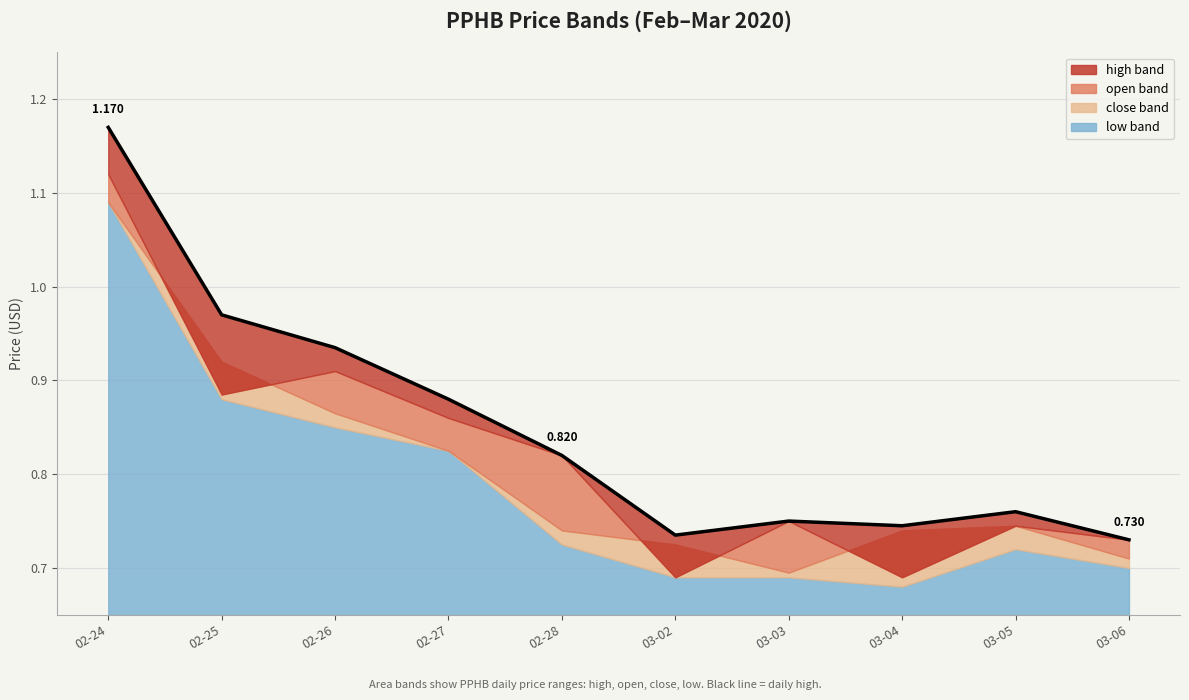

What is the sum of the values at 03-02 and 02-26?

1.7